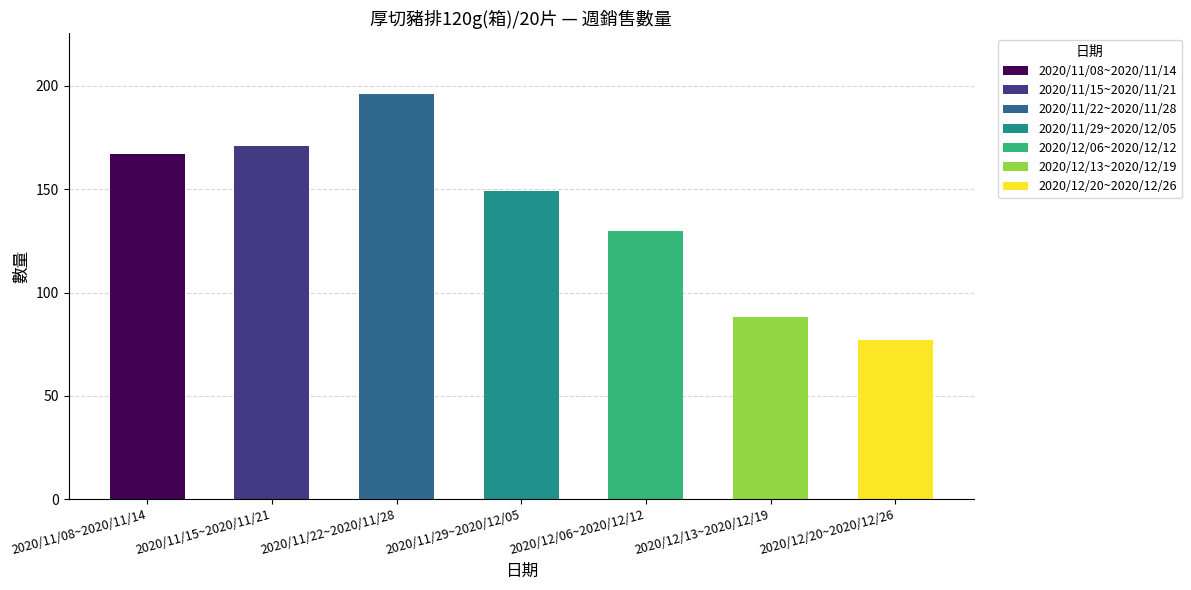

How many values are below 149?

3